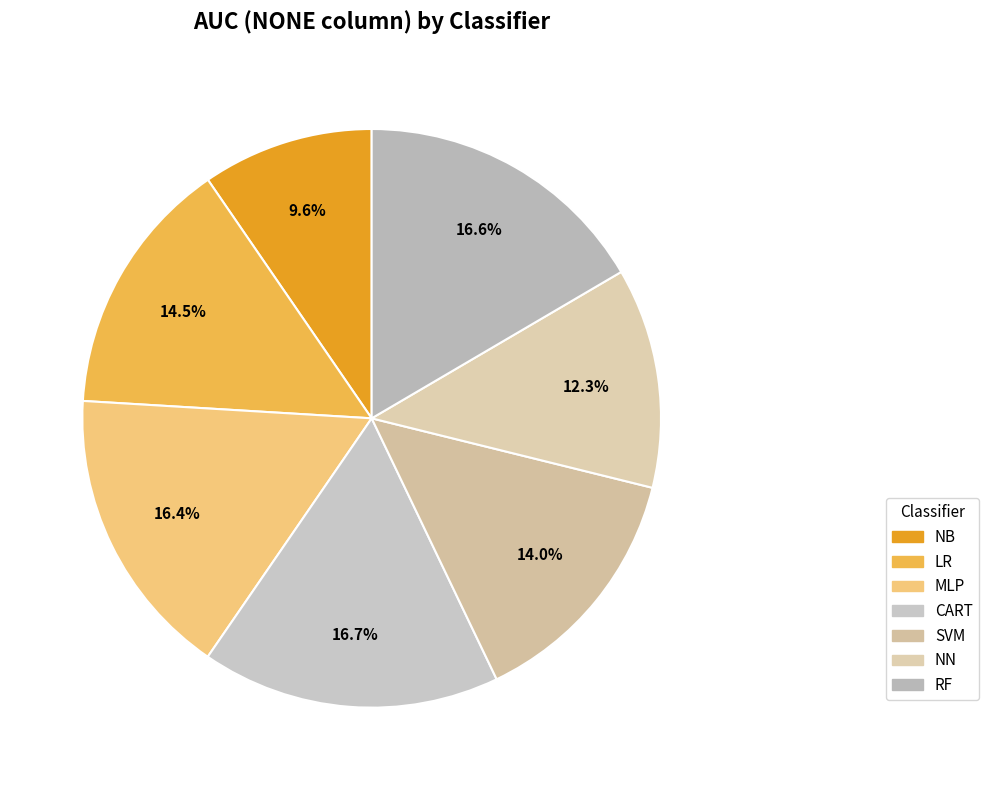

True or false: NB accounts for 10% of the total.

True